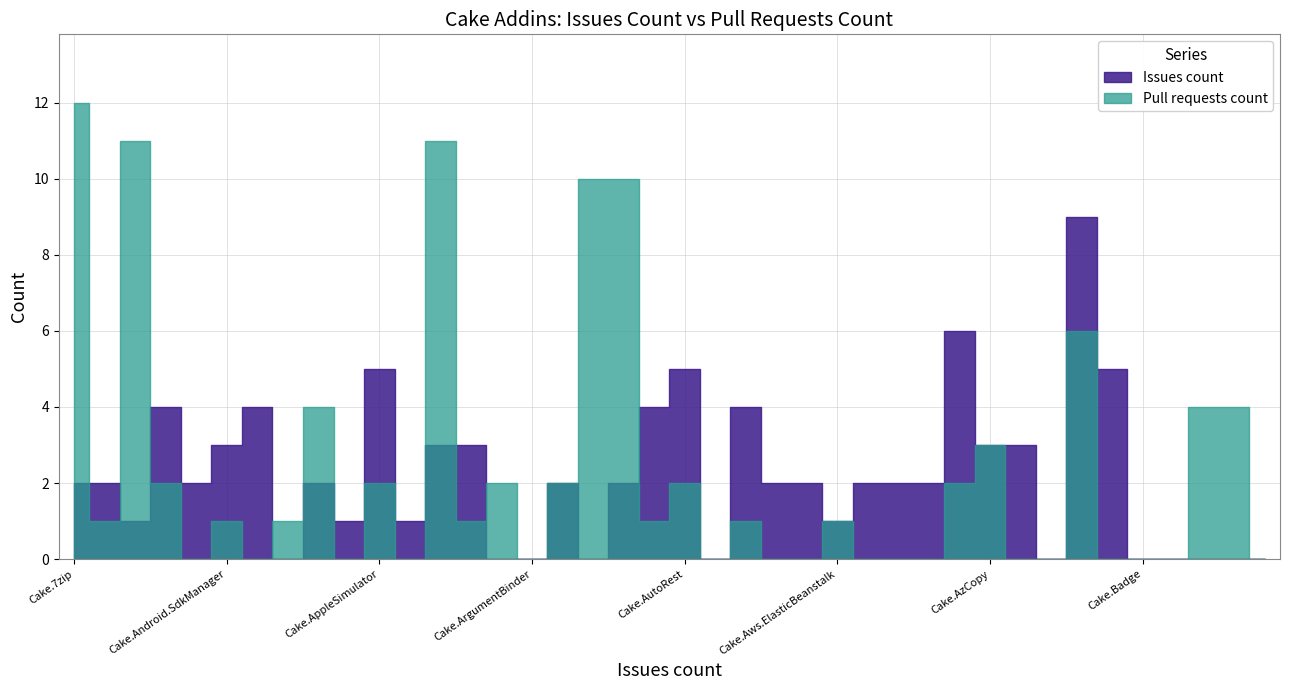

At which category does the chart reach its peak across all series?

Cake.7zip